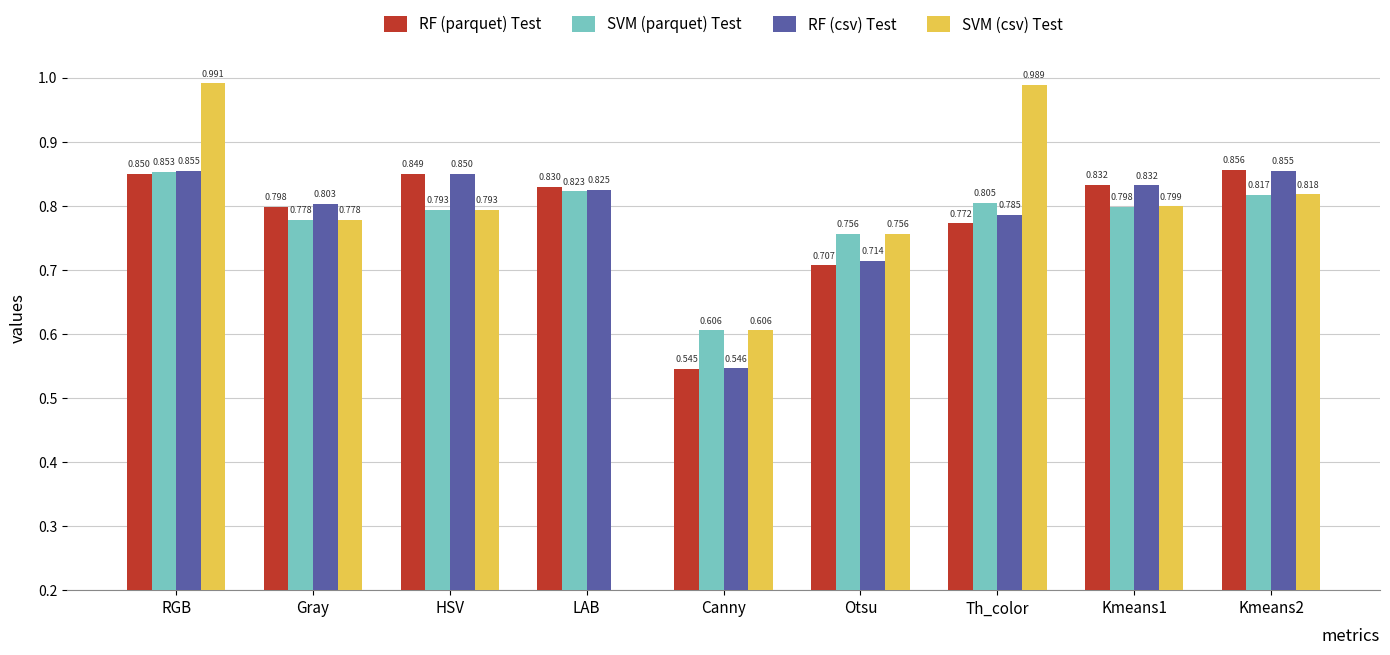

Which category has the highest value across all series?

RGB